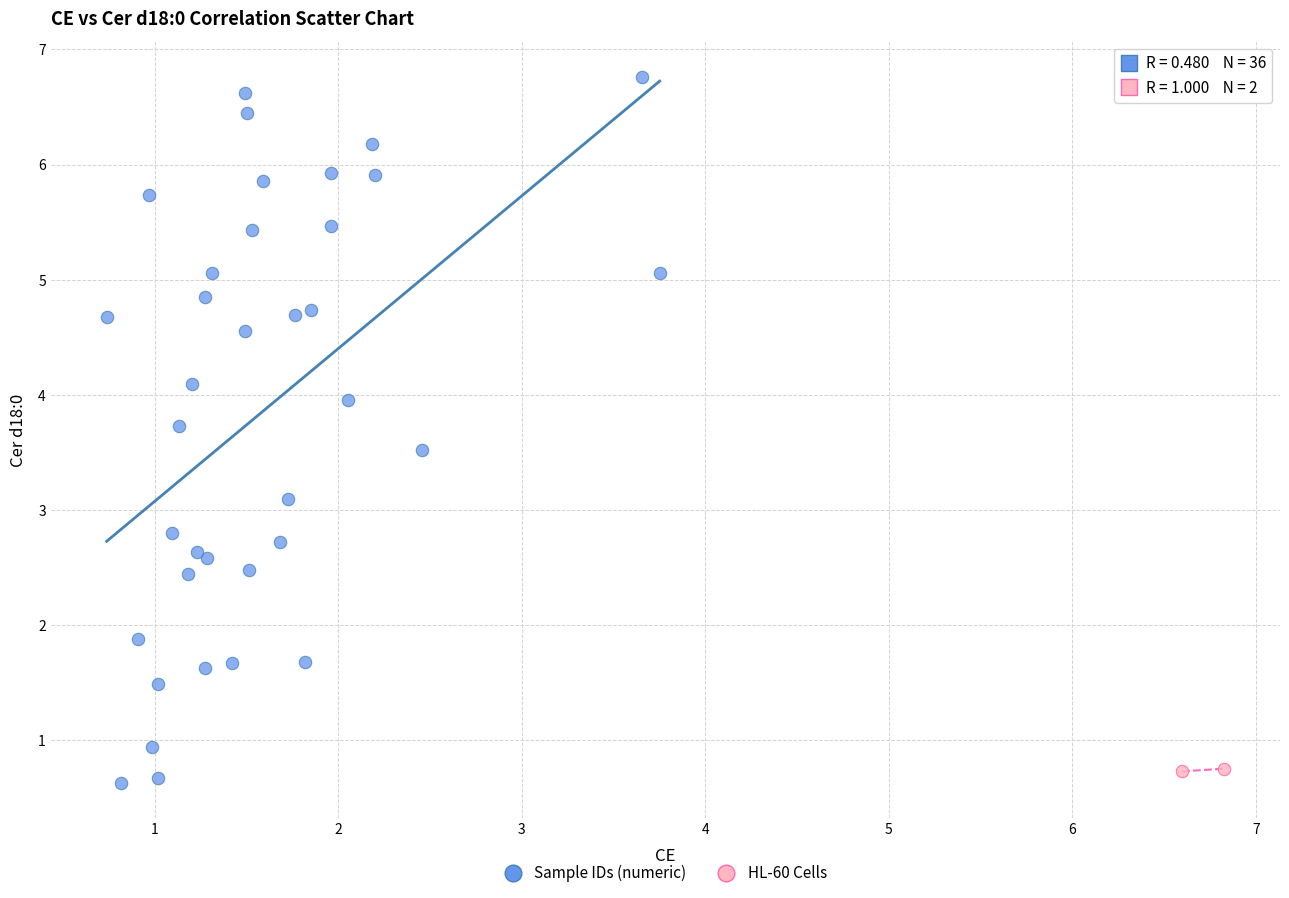

Which series has the widest spread of Y values?

Sample IDs (numeric)